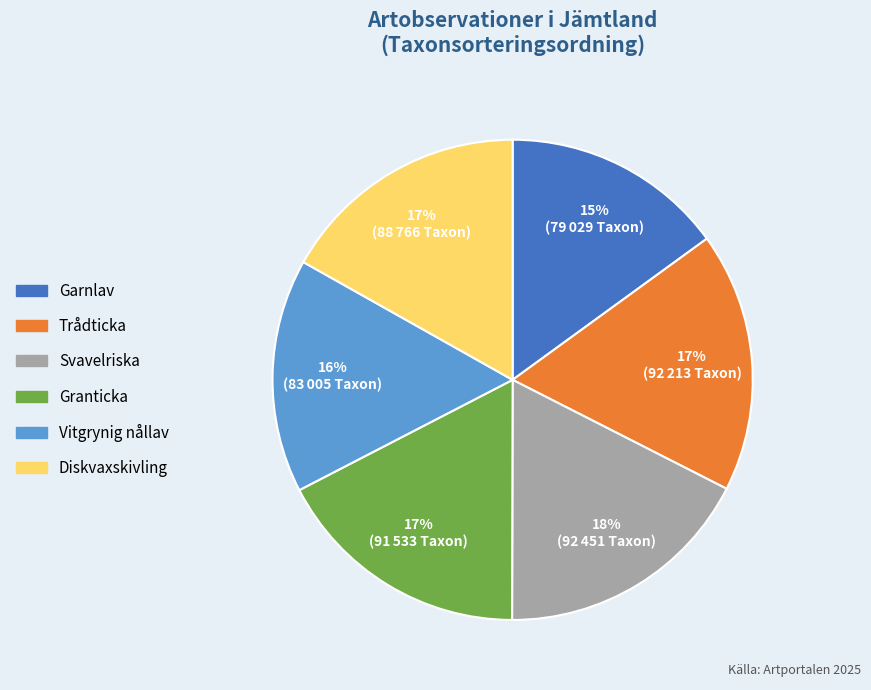

To the nearest percent, what is the average slice percentage?

17%